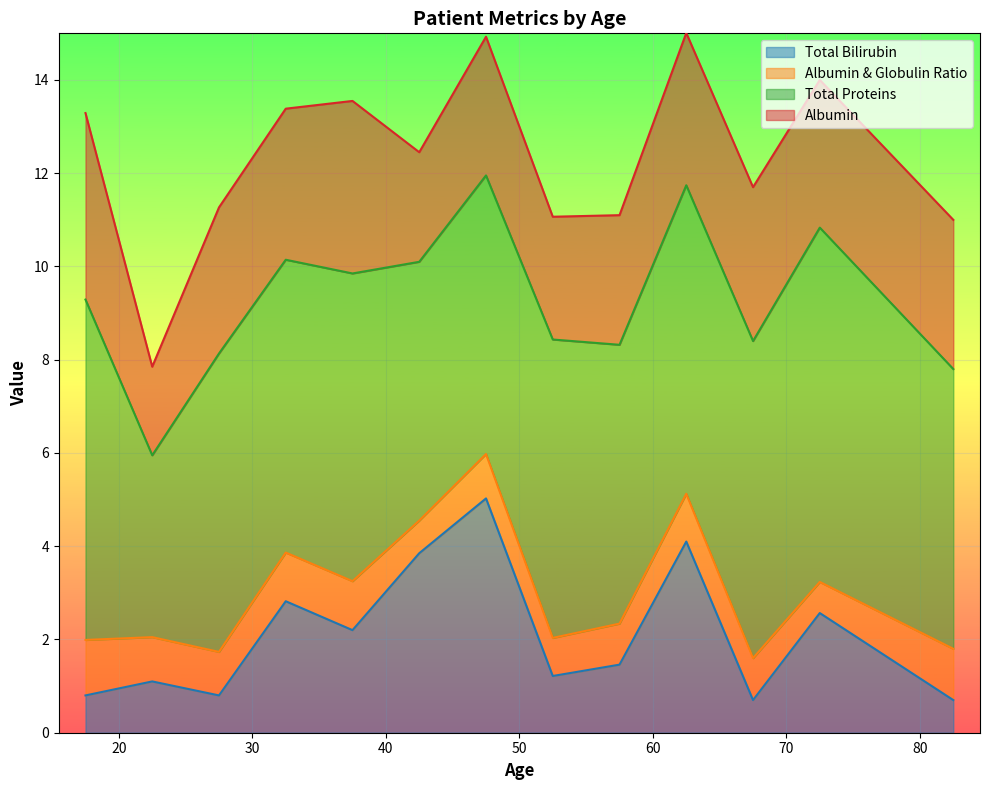

Which series has the widest spread of values?

Total_Bilirubin